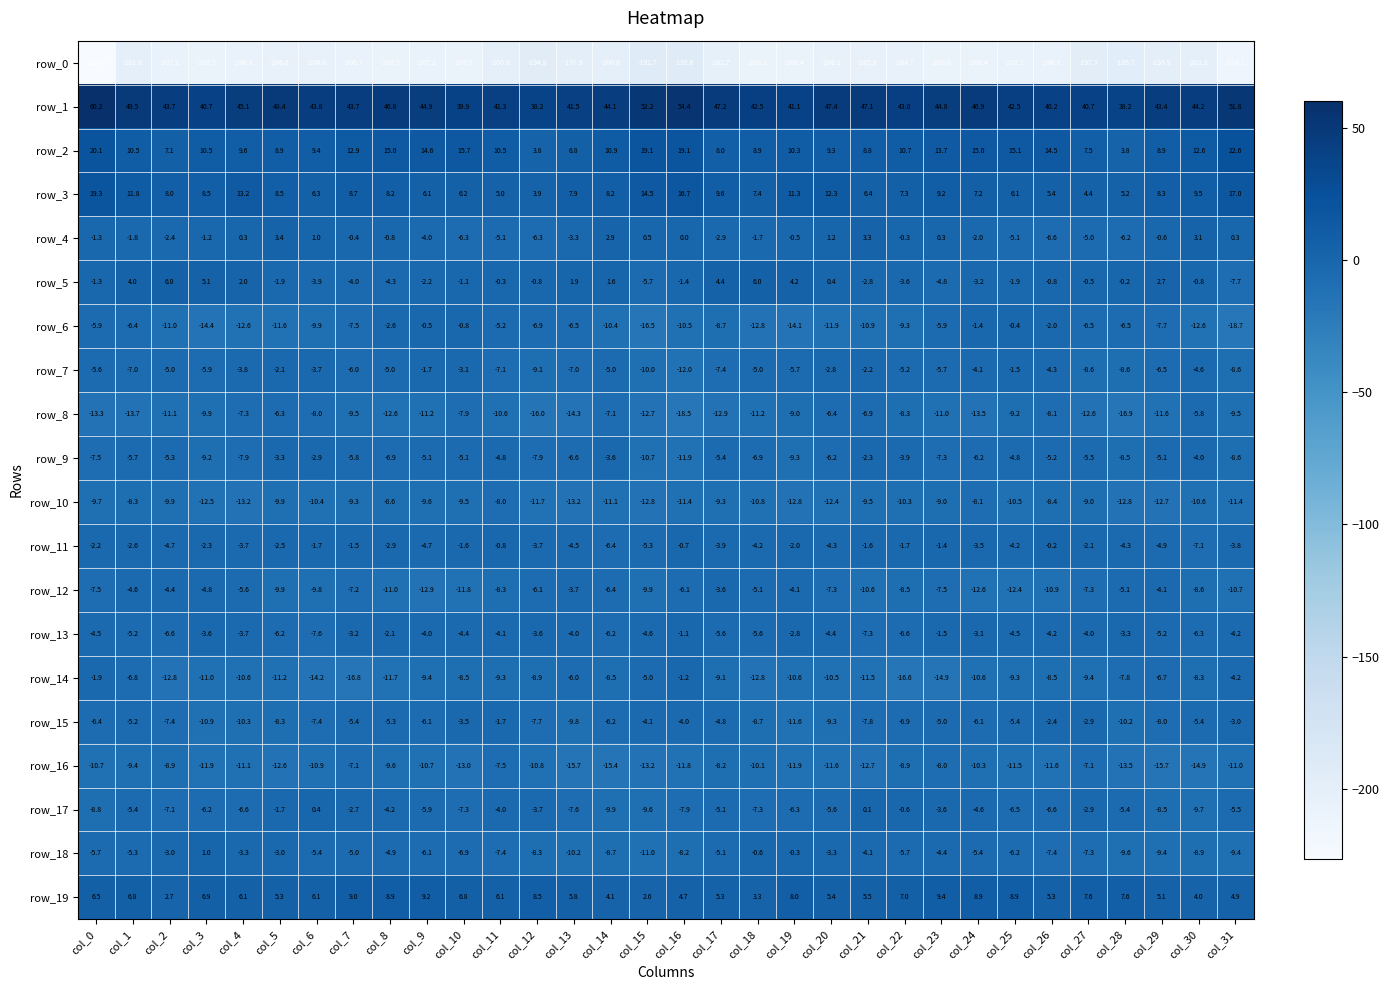

What is the maximum value shown in the chart?

60.2